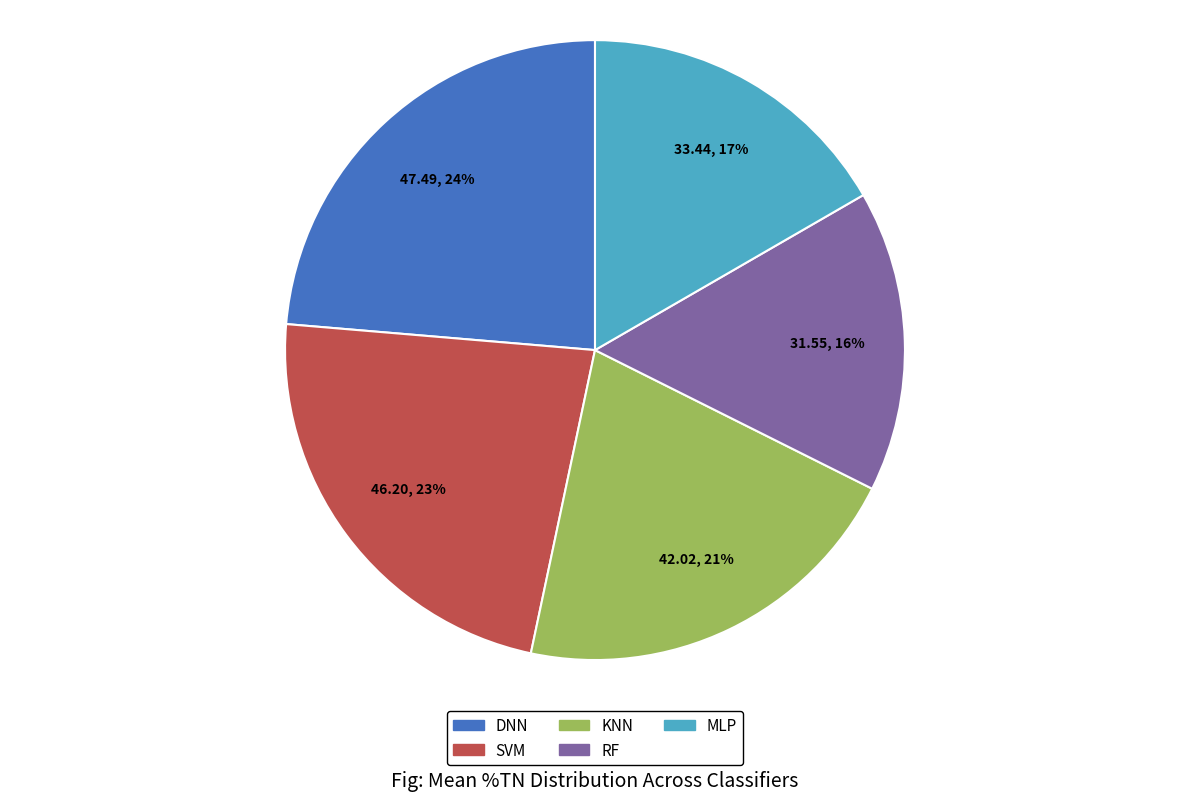

Is the sum of MLP and SVM greater than half?

No